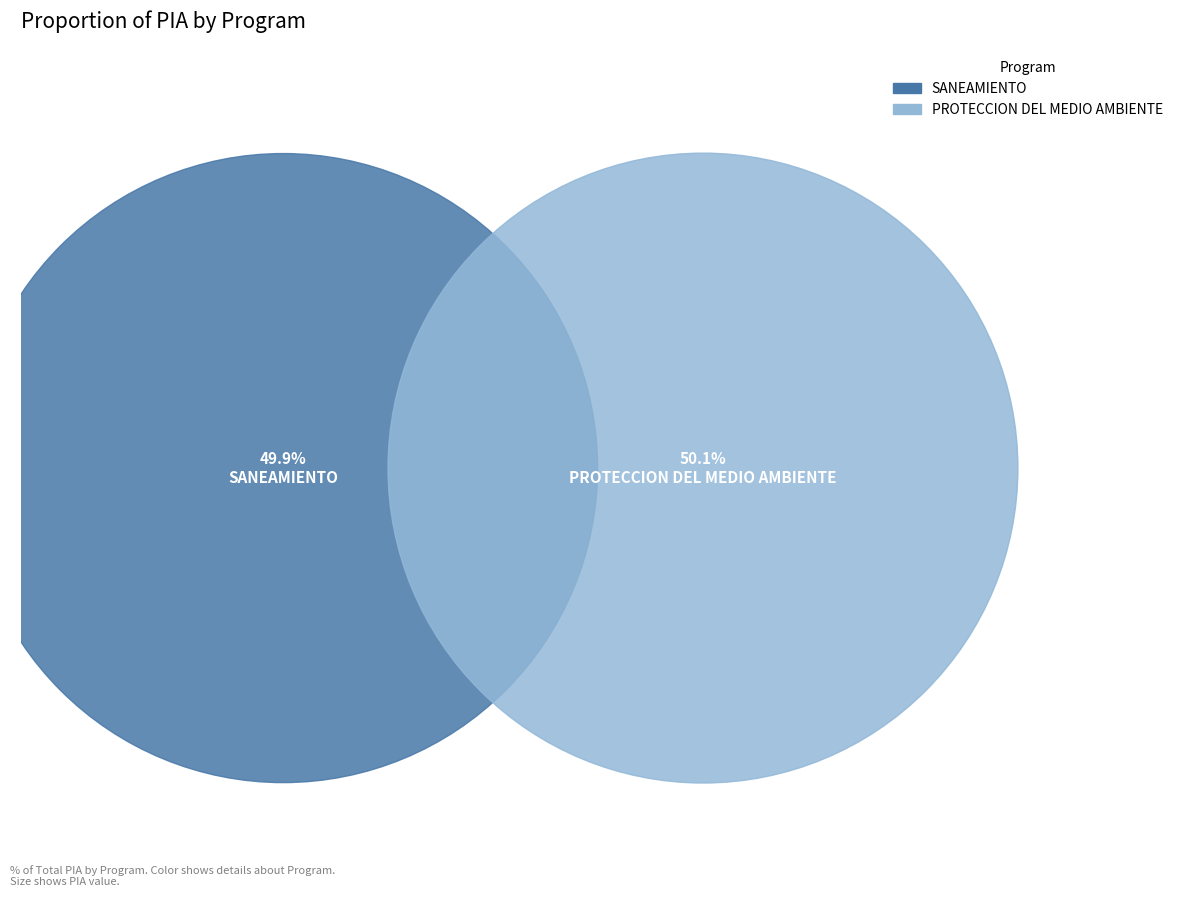

To the nearest percent, what percentage of the pie is 048: PROTECCION DEL MEDIO AMBIENTE?

50%